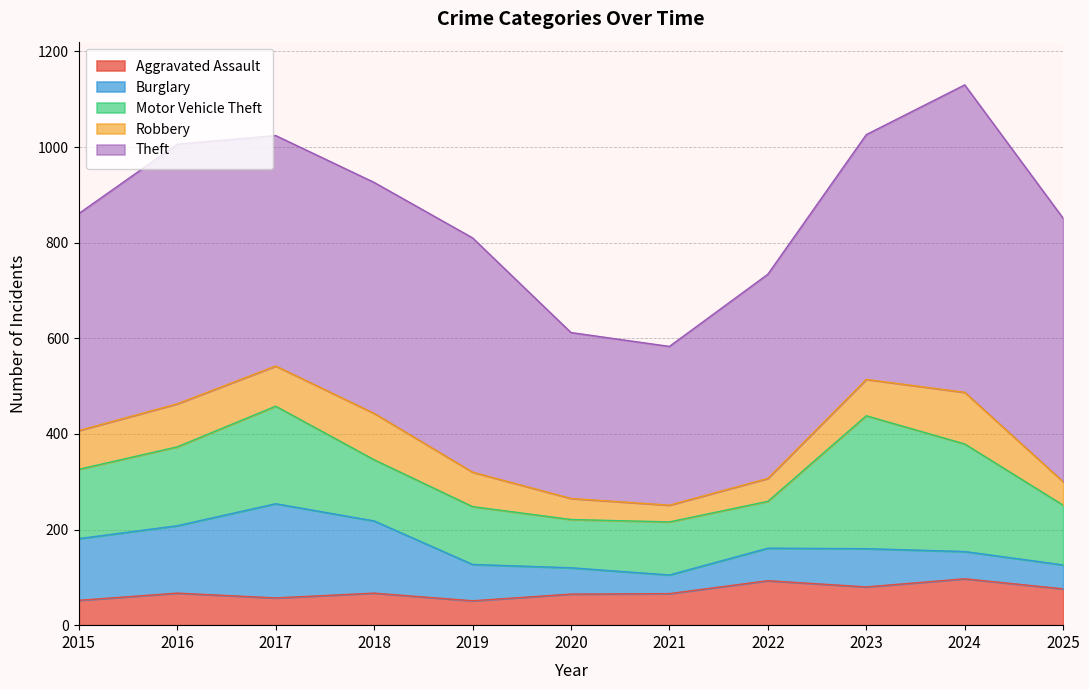

What is the difference between the maximum and minimum values in the Robbery series?

73